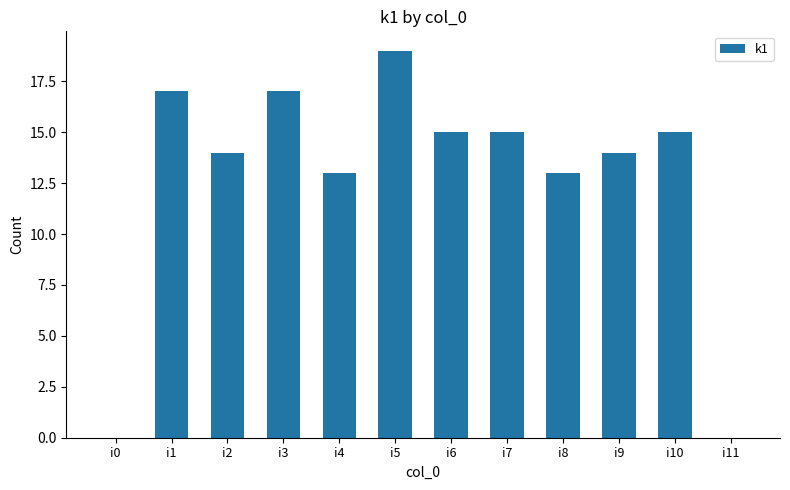

Between i7 and i9, which is larger?

i7